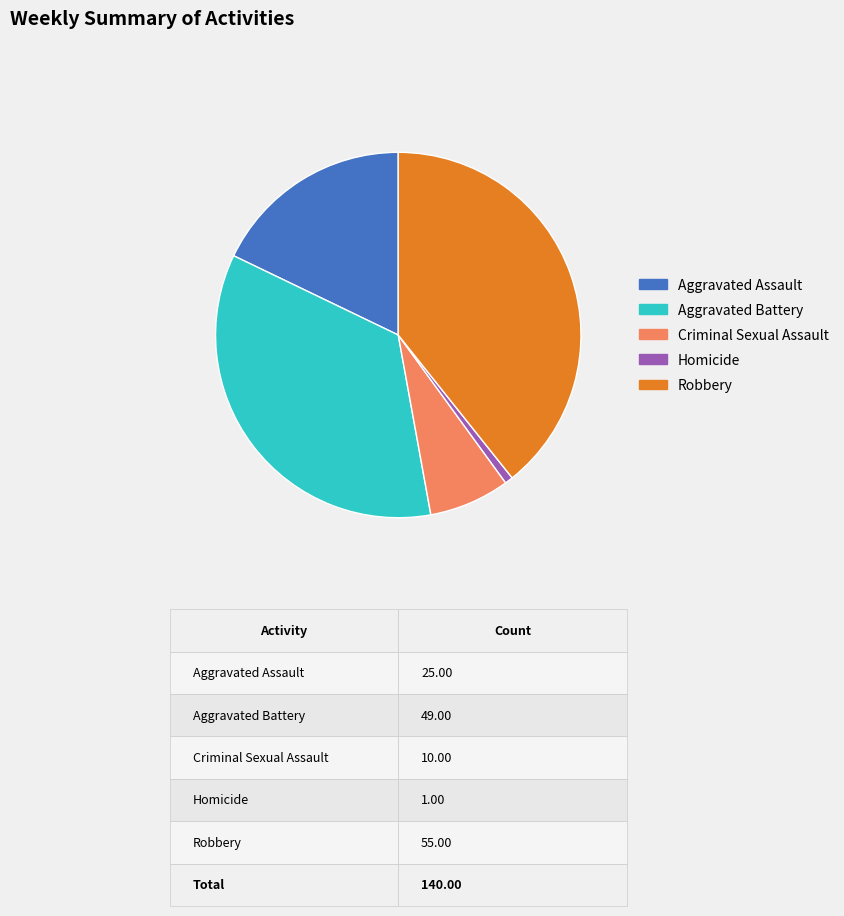

Does Homicide represent more than half of the total?

No